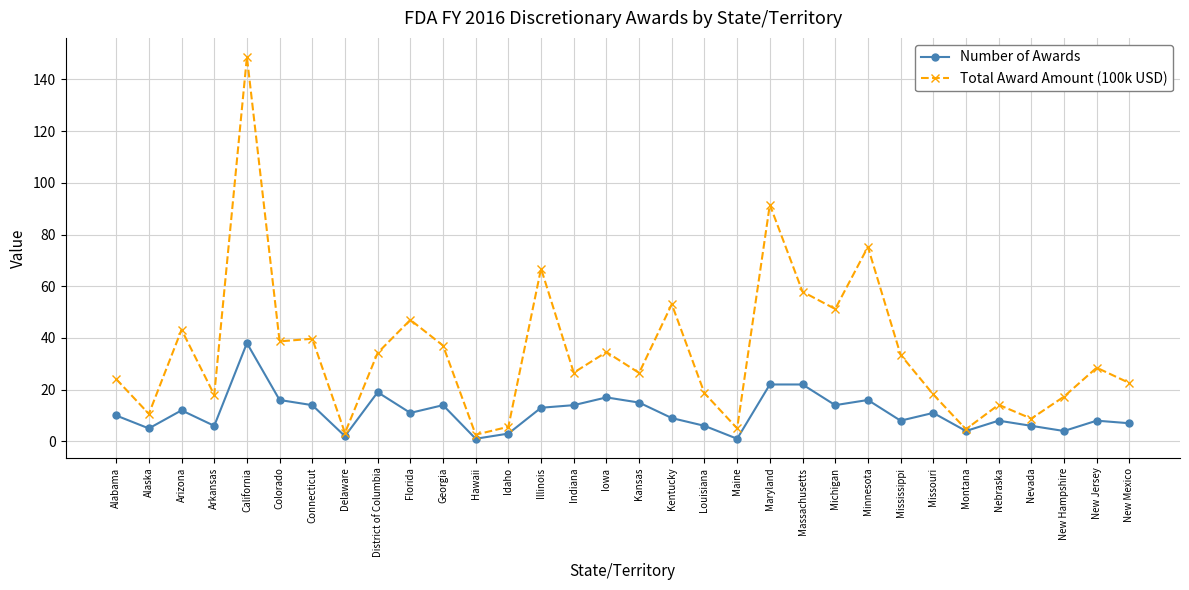

At which category does Total Award Amount (100k USD) reach its first local peak?

Arizona